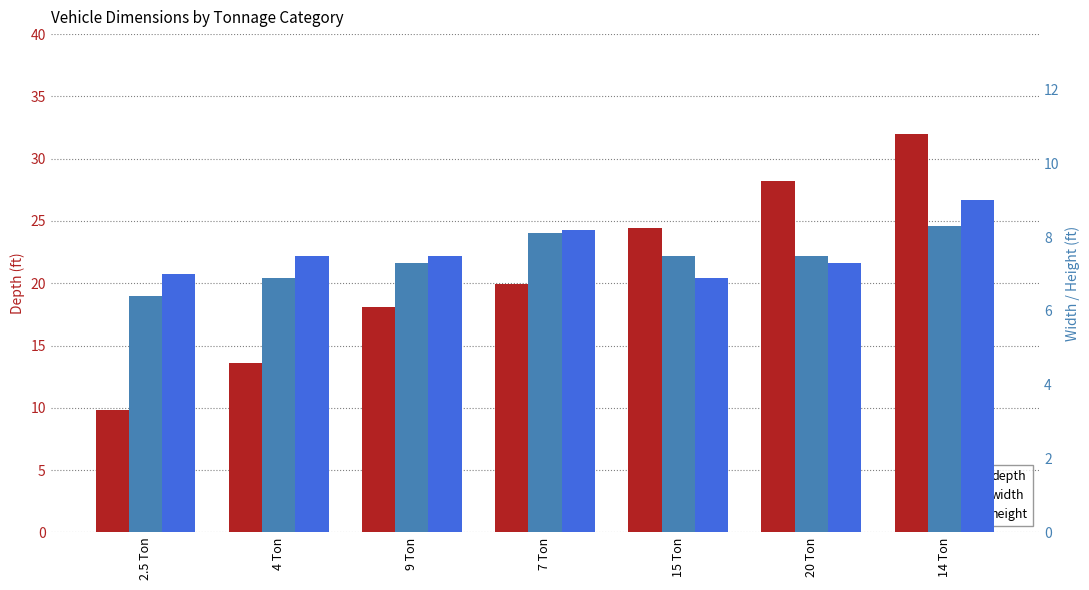

Between 14 Ton and 2.5 Ton, which is larger?

14 Ton